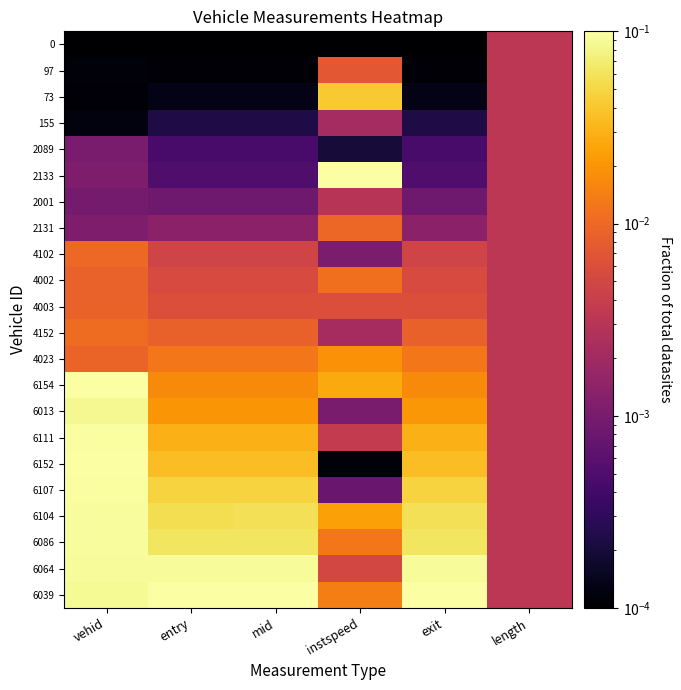

What is the maximum value shown in the chart?

0.1